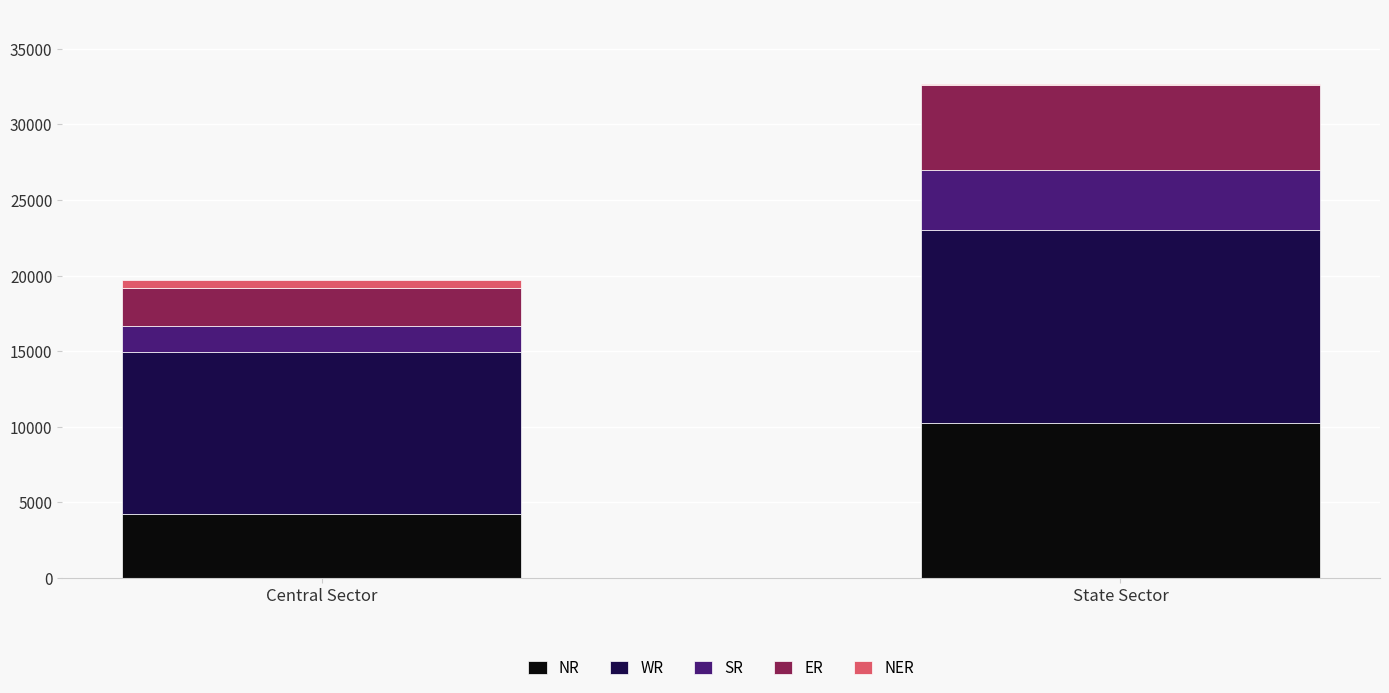

The NR series shows 4204 at Central Sector. True or false?

True